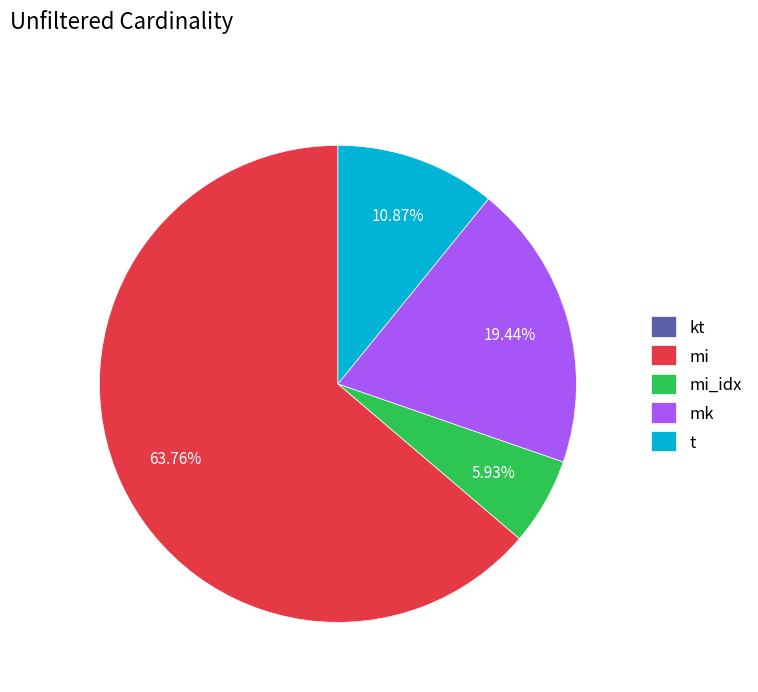

Combined, do mi and mi_idx account for over 50%?

Yes